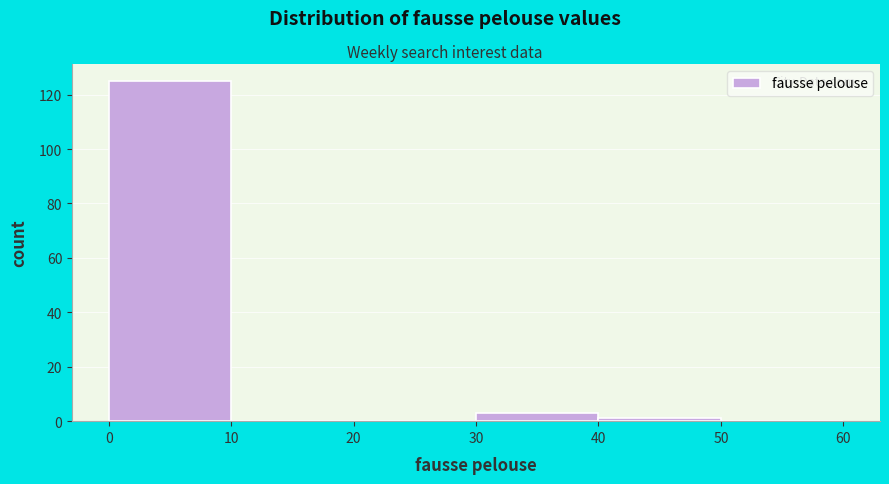

Reading left to right, transcribe this chart: for each bar, give the range it covers on the x-axis and its height. The values are not printed on the chart, so give them approximately, as read against the axis.

0 to 10: 126
10 to 20: 0
20 to 30: 0
30 to 40: 4
40 to 50: under 2
50 to 60: 0